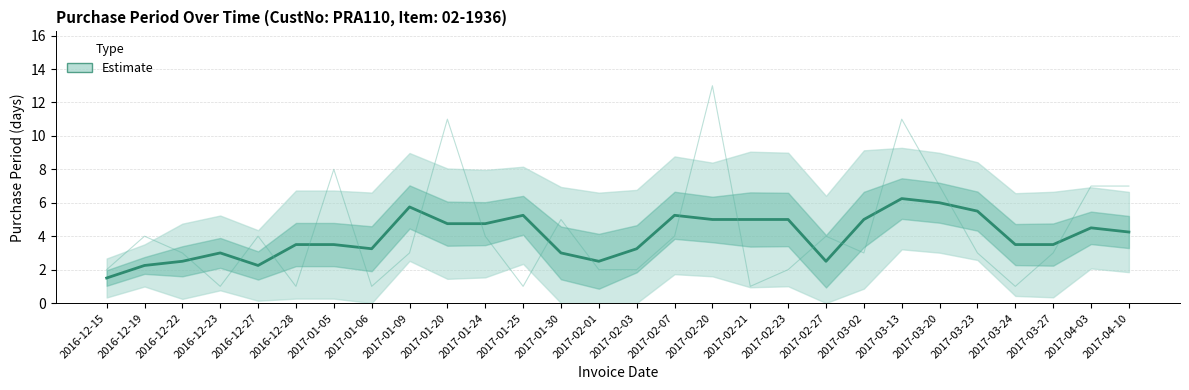

Which category has the lowest value across all series?

2016-12-15